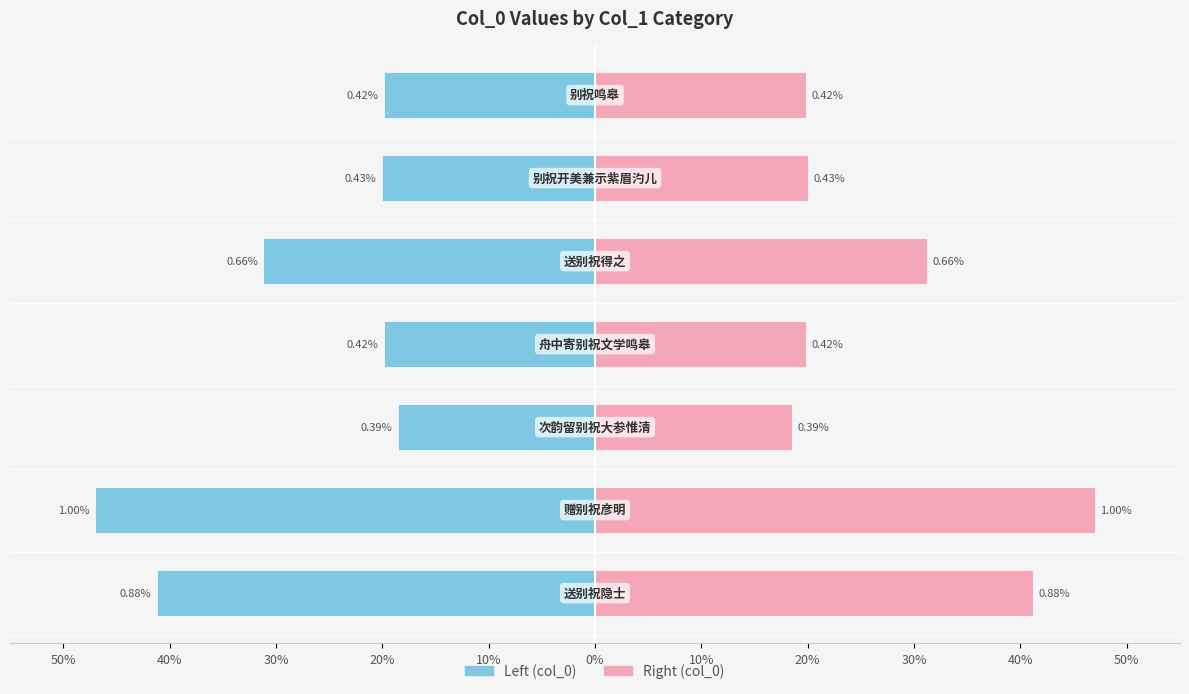

How many bars are there in total?

14